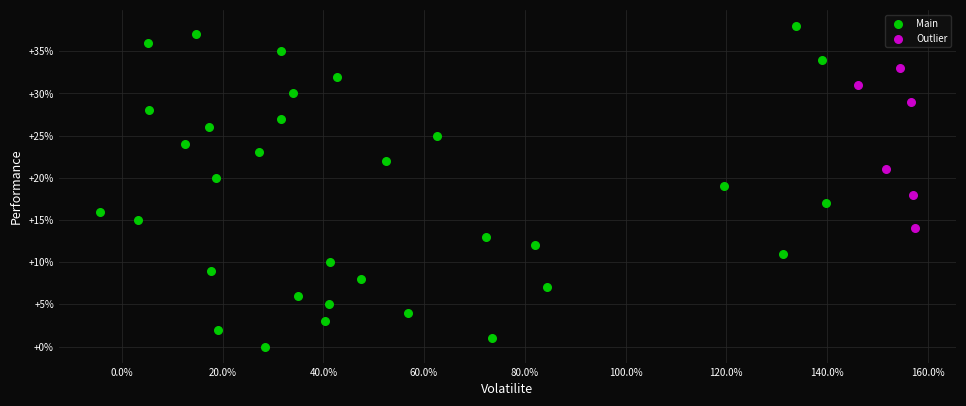

Which series reaches the minimum Y coordinate?

Main